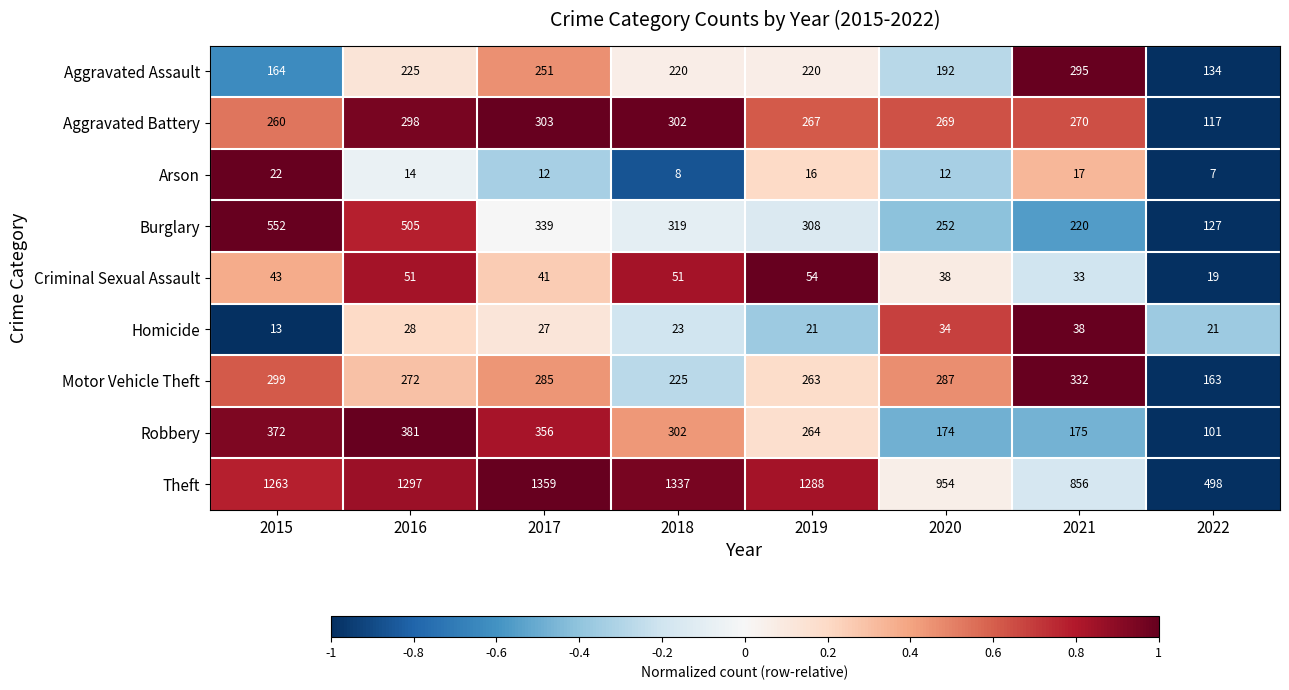

What is the difference between the second highest and second lowest values in the Aggravated Battery series?

42